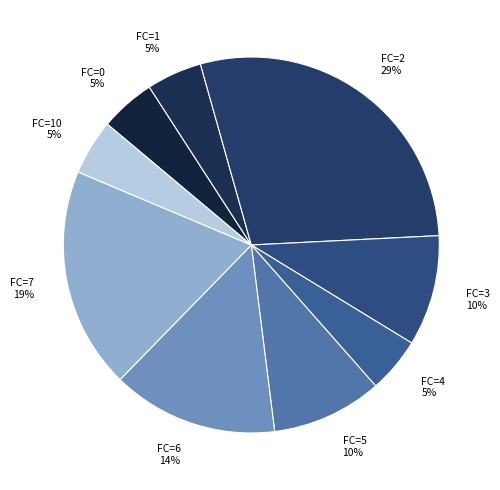

To the nearest percent, what portion does FC=5 represent?

10%